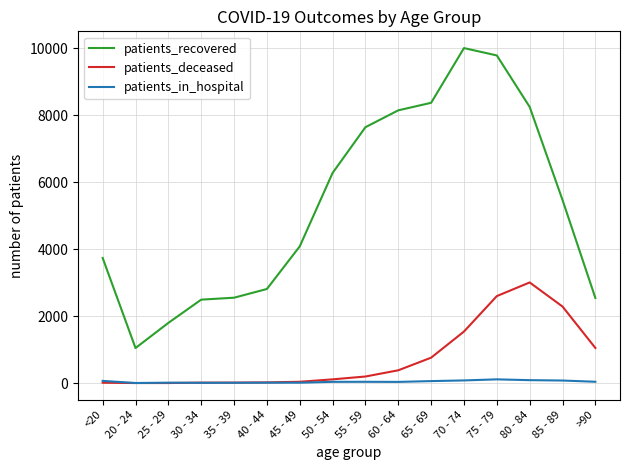

What is the minimum value for patients_recovered?

1049